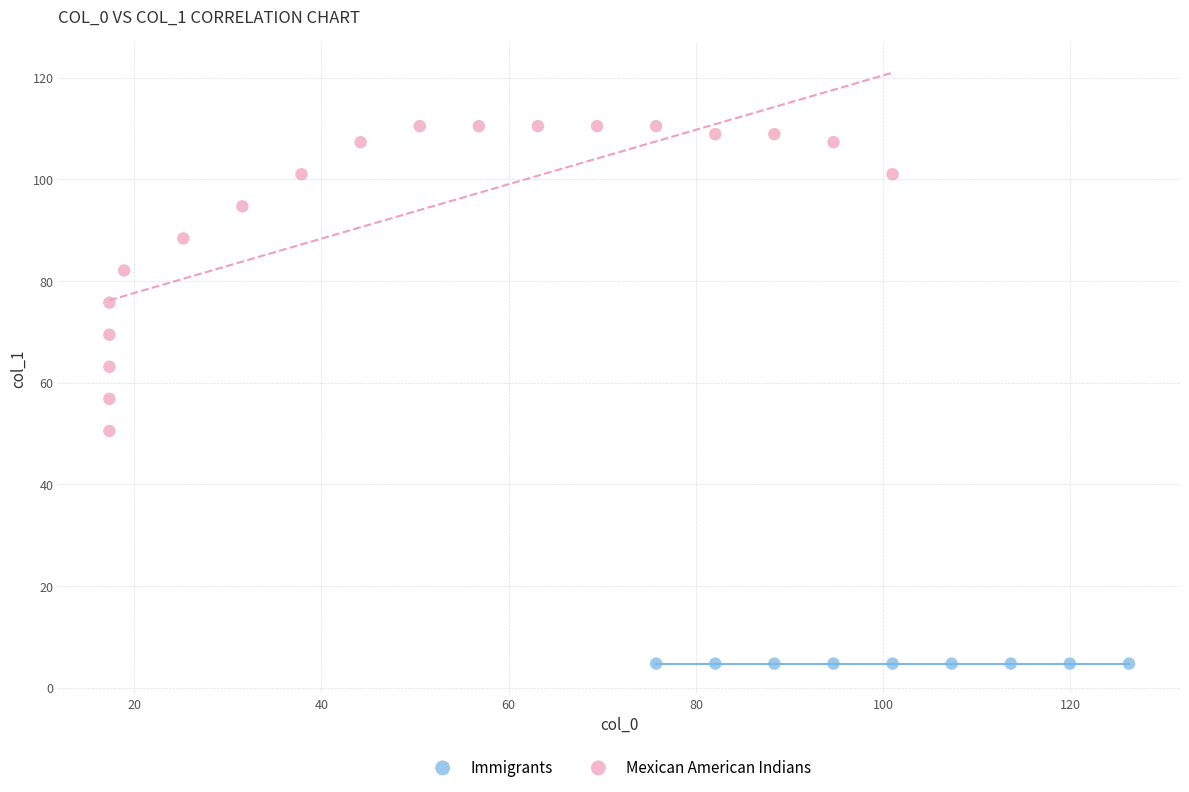

Which series contains the highest Y value?

Mexican American Indians